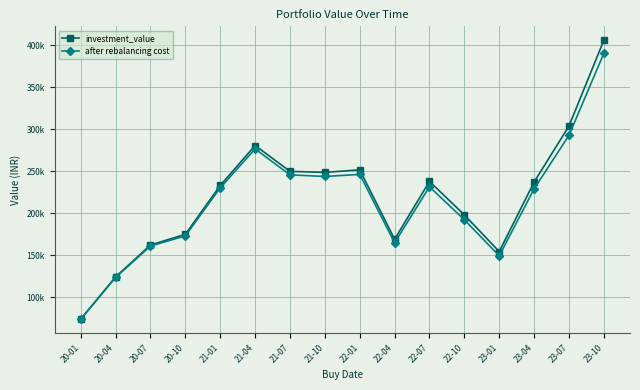

True or false: investment_value and after rebalancing cost intersect in this chart.

False